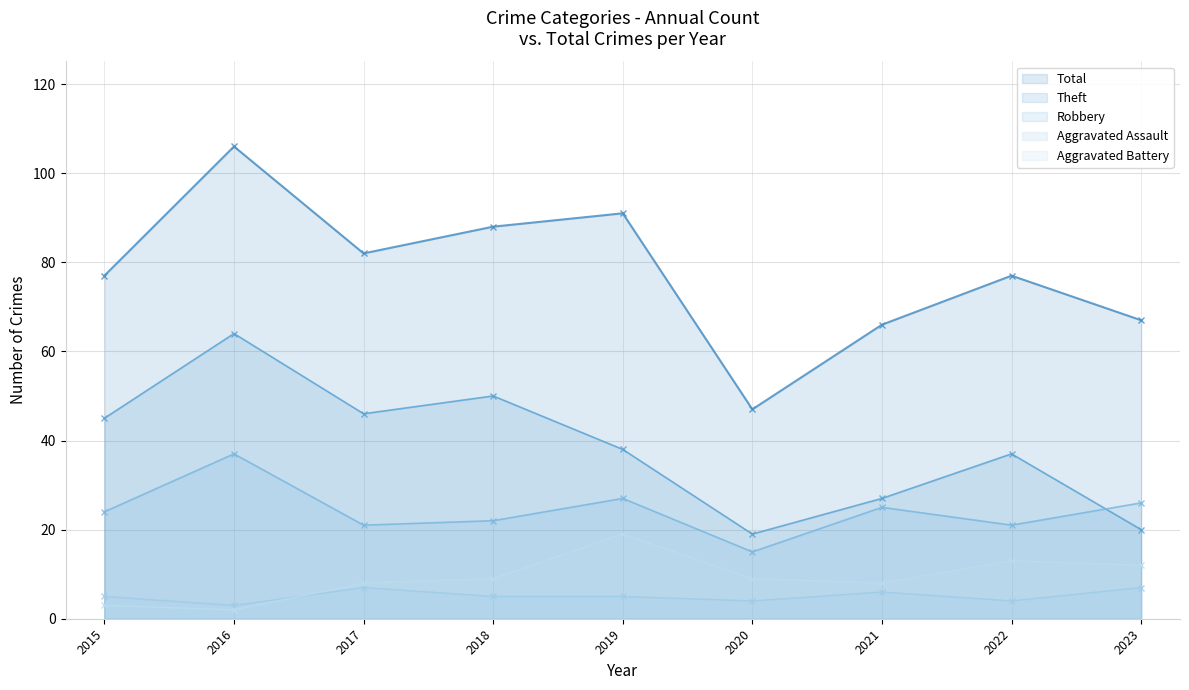

Which series has the largest range (max minus min)?

Total